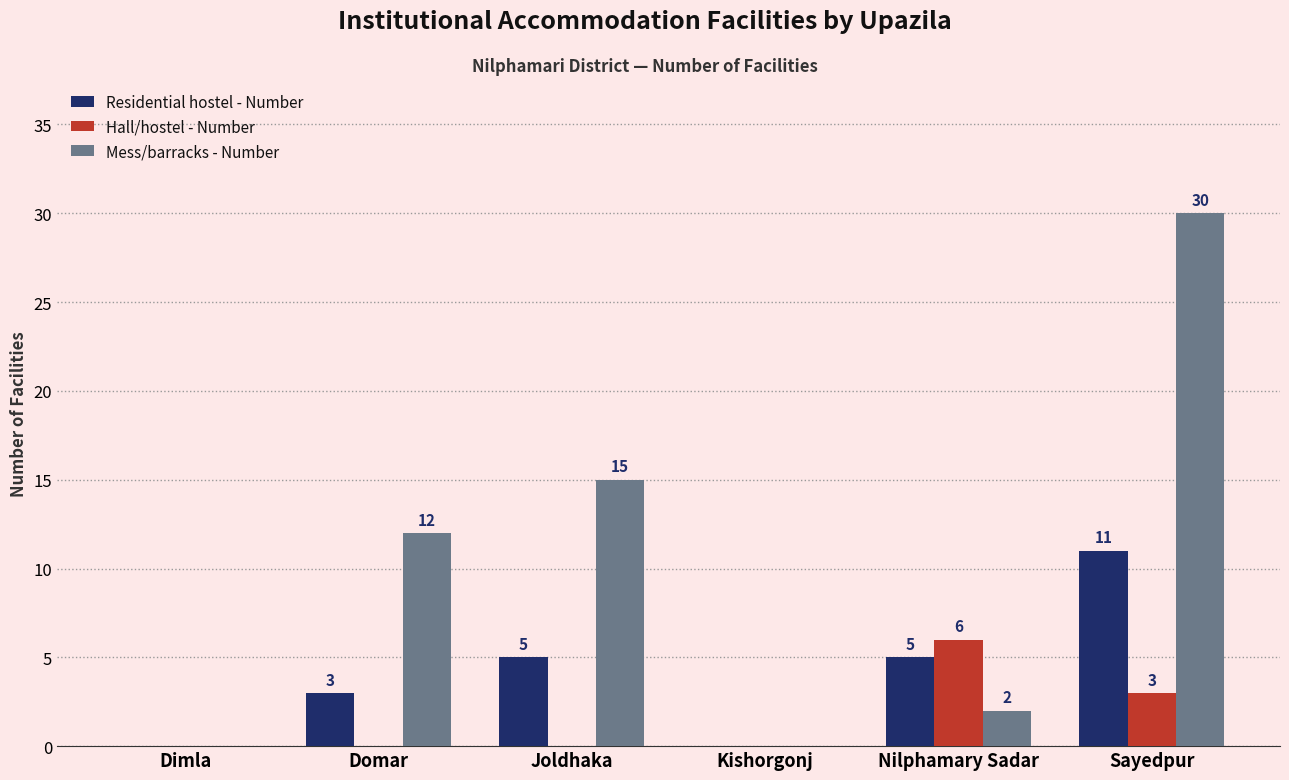

What is the sum of all Mess/barracks - Number values?

59